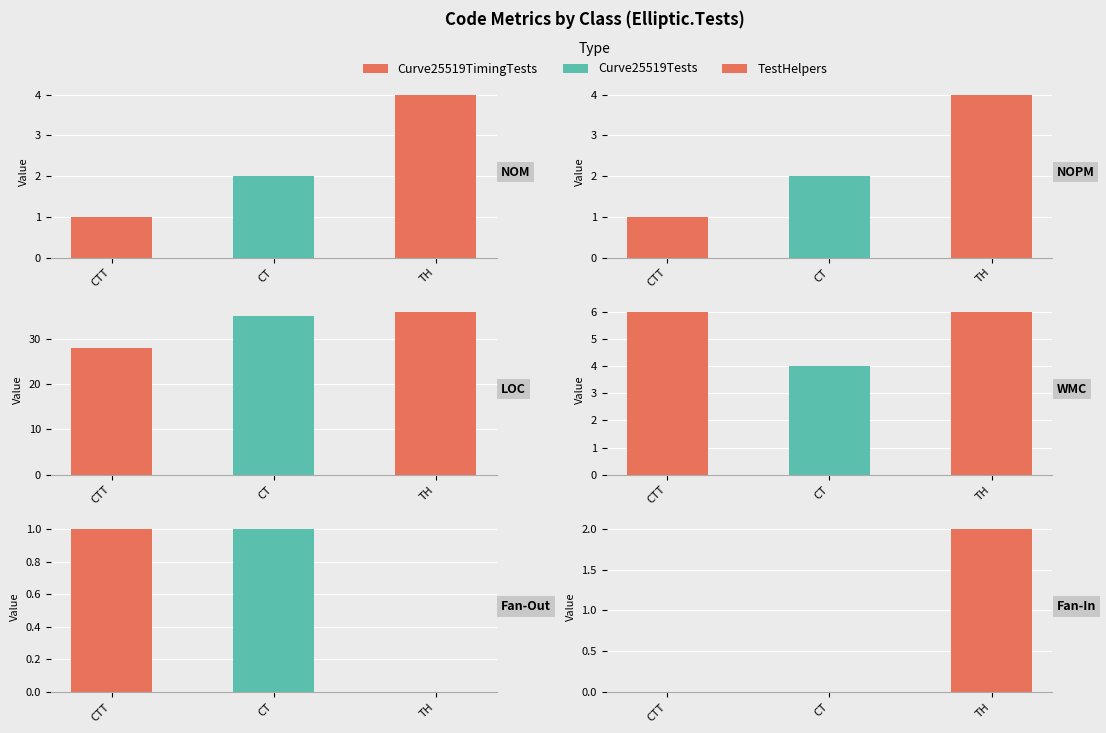

At TH, list the series in order from smallest to largest.

Fan-Out, Fan-In, NOM, NOPM, WMC, LOC